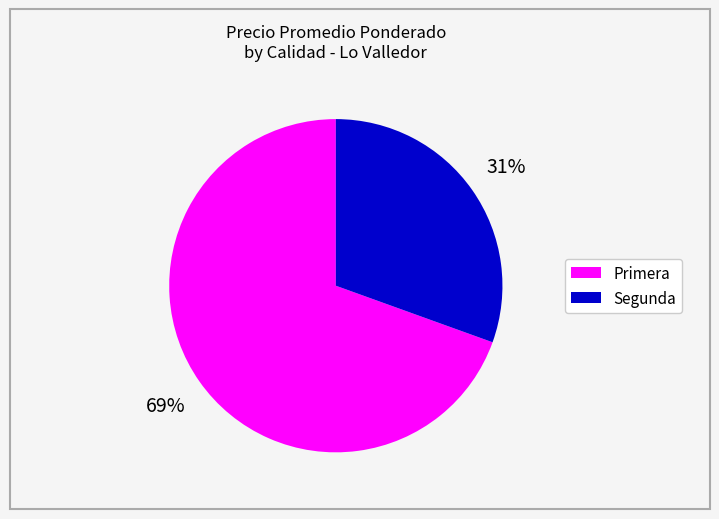

To the nearest percent, what percentage of the pie is Primera?

69%